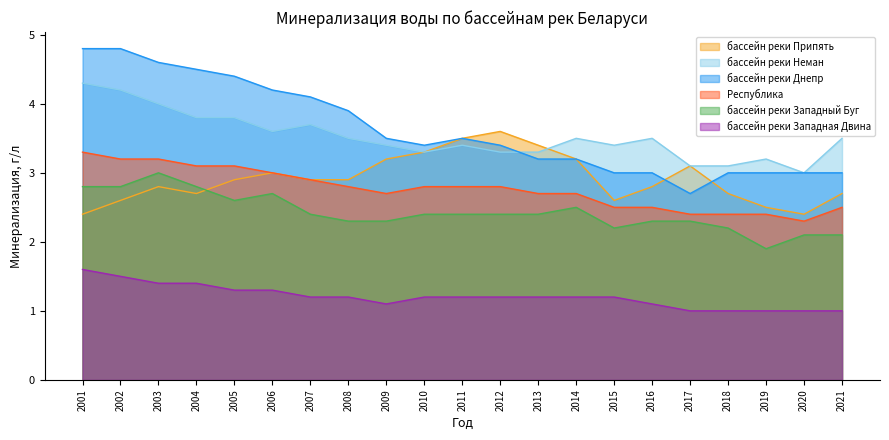

Reading right to left, what are all the values shown in this chart?

бассейн реки Припять: 2.7	2.4	2.5	2.7	3.1	2.8	2.6	3.2	3.4	3.6	3.5	3.3	3.2	2.9	2.9	3.0	2.9	2.7	2.8	2.6	2.4
бассейн реки Неман: 3.5	3.0	3.2	3.1	3.1	3.5	3.4	3.5	3.3	3.3	3.4	3.3	3.4	3.5	3.7	3.6	3.8	3.8	4.0	4.2	4.3
бассейн реки Днепр: 3.0	3.0	3.0	3.0	2.7	3.0	3.0	3.2	3.2	3.4	3.5	3.4	3.5	3.9	4.1	4.2	4.4	4.5	4.6	4.8	4.8
Республика: 2.5	2.3	2.4	2.4	2.4	2.5	2.5	2.7	2.7	2.8	2.8	2.8	2.7	2.8	2.9	3.0	3.1	3.1	3.2	3.2	3.3
бассейн реки Западный Буг: 2.1	2.1	1.9	2.2	2.3	2.3	2.2	2.5	2.4	2.4	2.4	2.4	2.3	2.3	2.4	2.7	2.6	2.8	3.0	2.8	2.8
бассейн реки Западная Двина: 1.0	1.0	1.0	1.0	1.0	1.1	1.2	1.2	1.2	1.2	1.2	1.2	1.1	1.2	1.2	1.3	1.3	1.4	1.4	1.5	1.6